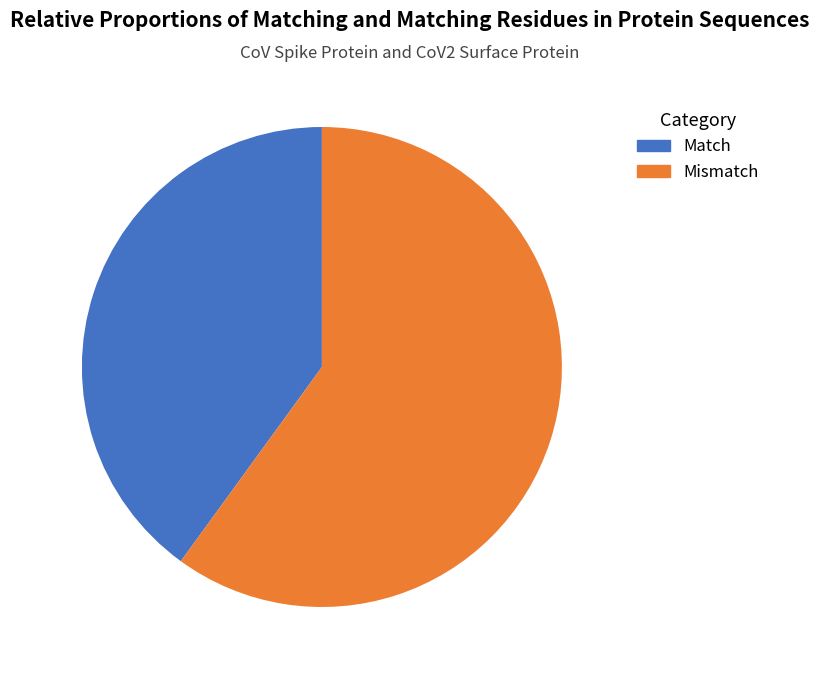

Is there a majority slice in this chart?

Yes